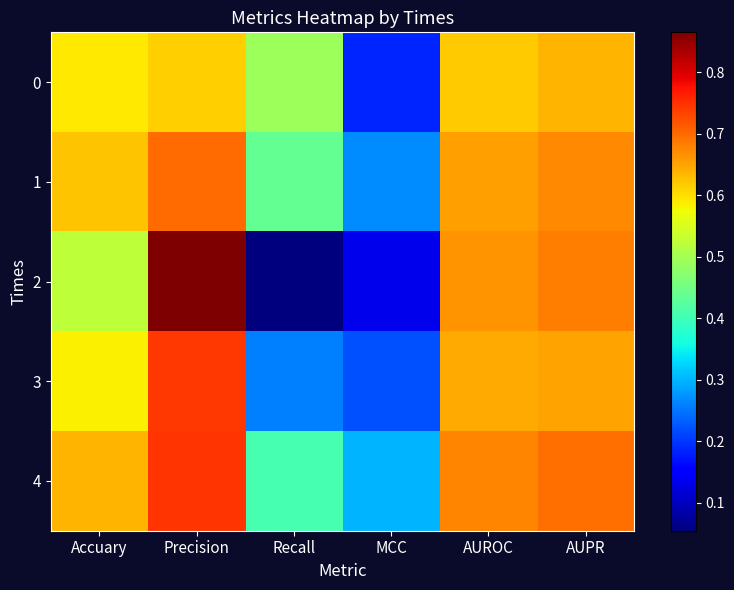

What is the greatest value displayed?

0.9